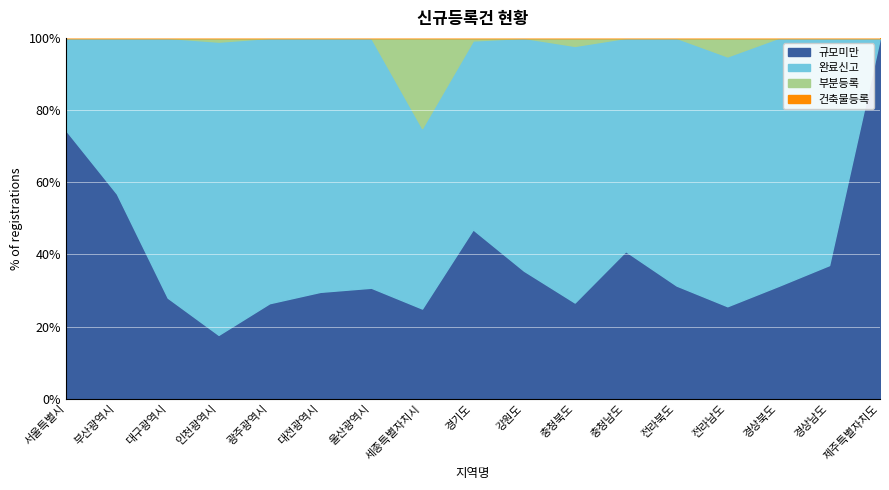

Where is 규모미만 nearest to the value 58?

부산광역시